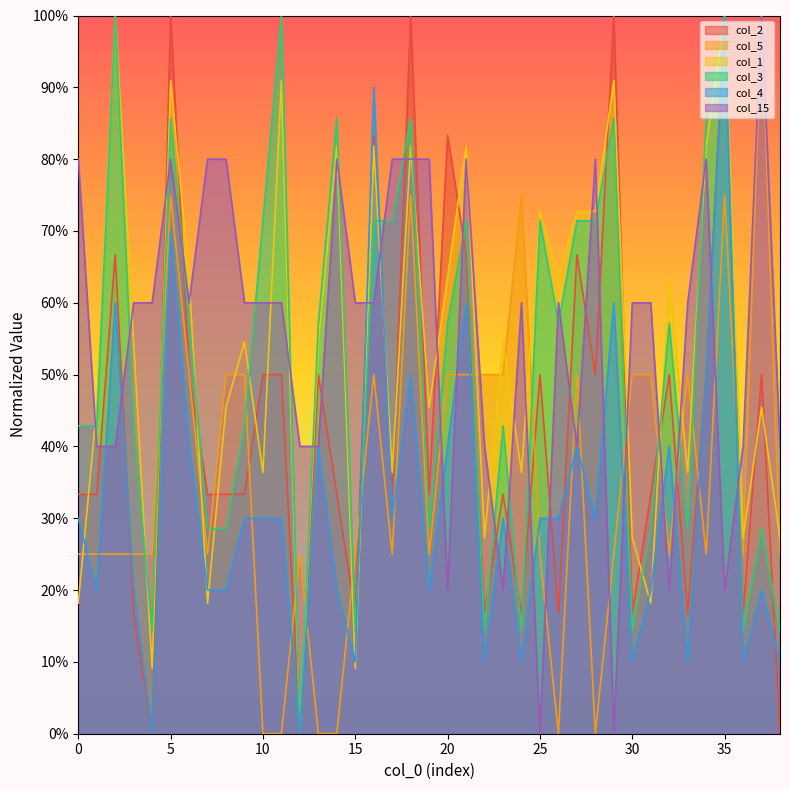

Between 29 and 35, which is larger?

29